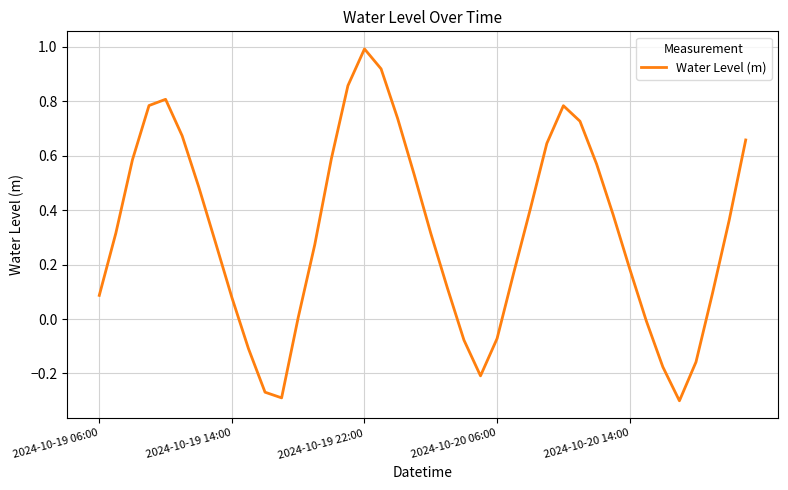

What is the difference between the maximum and minimum values?

1.3